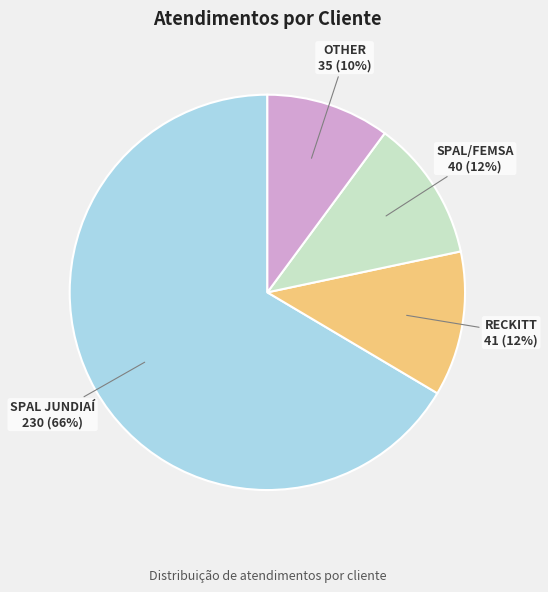

Is there any slice that represents more than half of the pie?

Yes